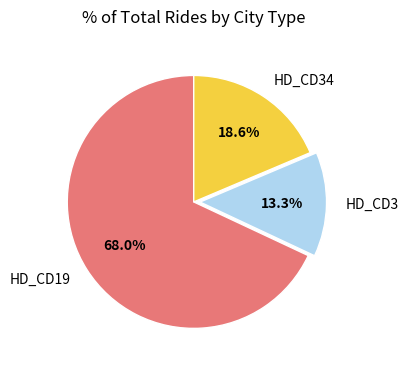

To the nearest percent, what is the average slice percentage?

33%